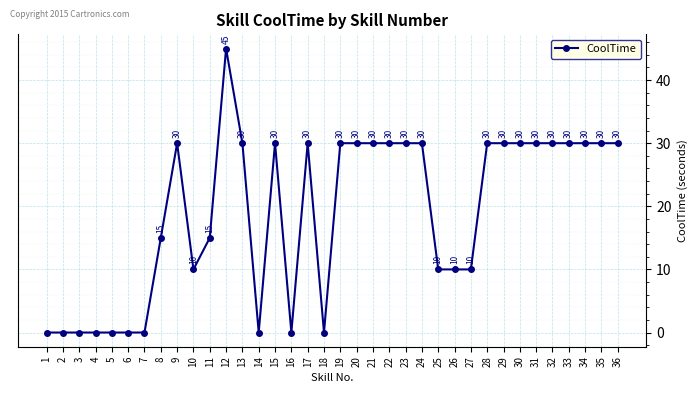

How many values are above zero?

26